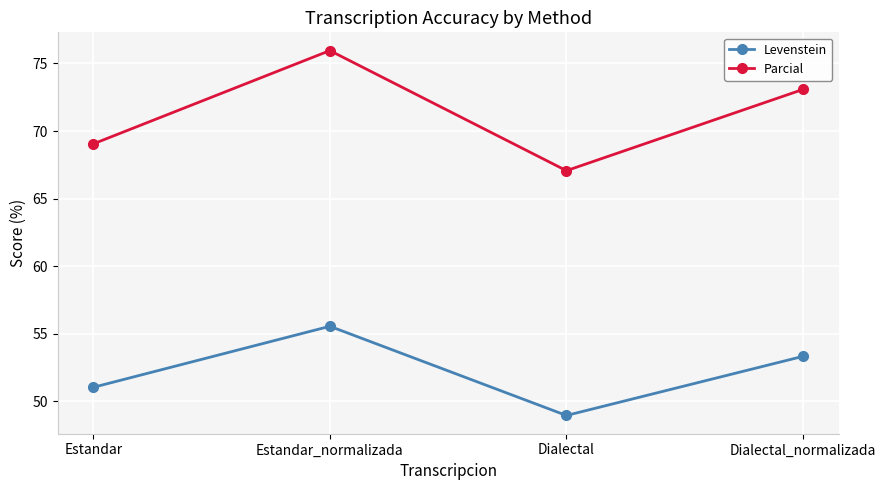

Which series has the widest spread of values?

Parcial